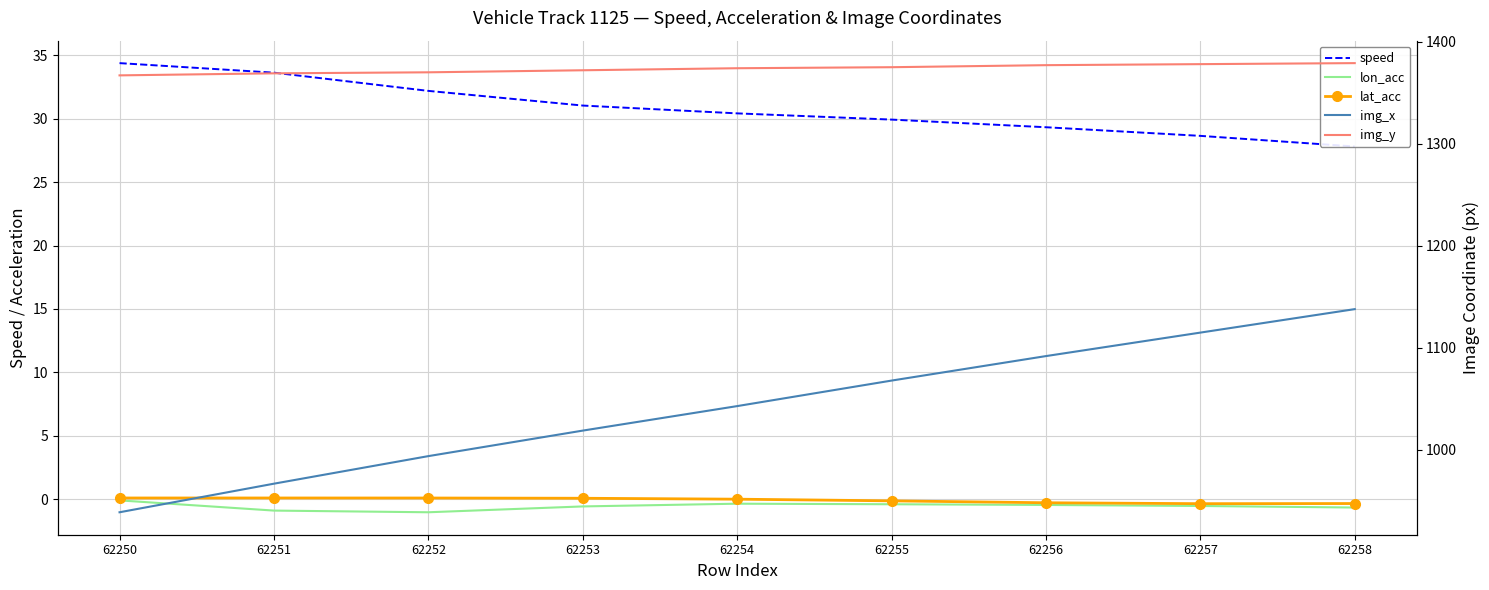

Which series has the widest spread of values?

img_x